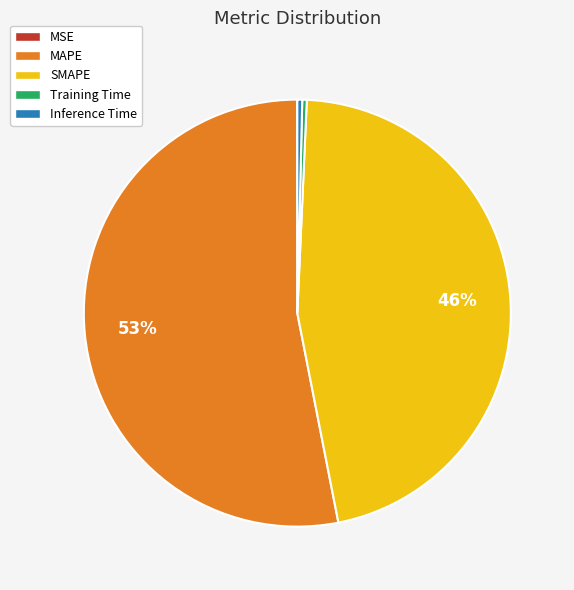

Which category has the biggest portion of the pie?

MAPE